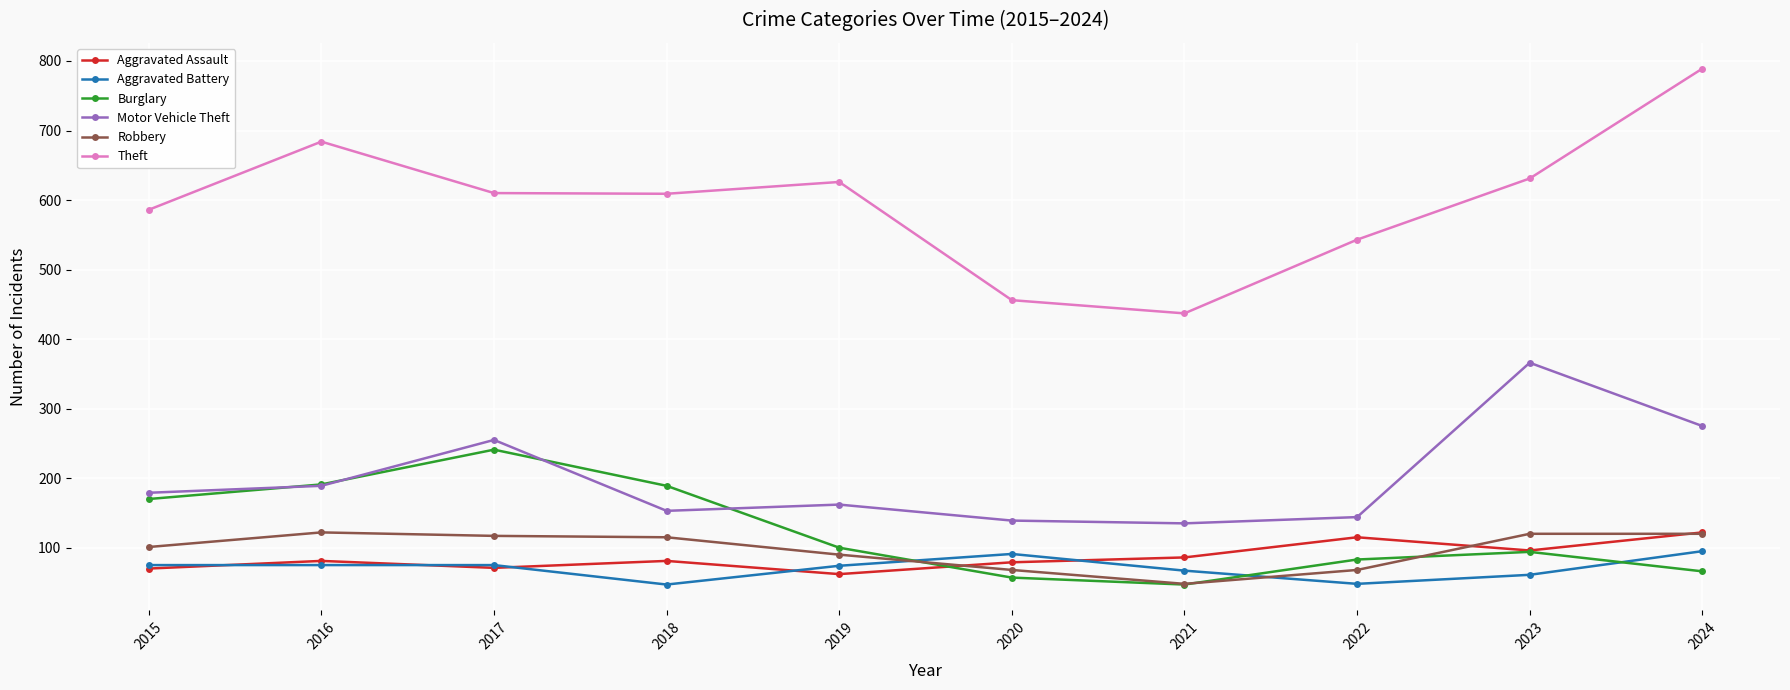

Does the chart have visible grid lines?

Yes